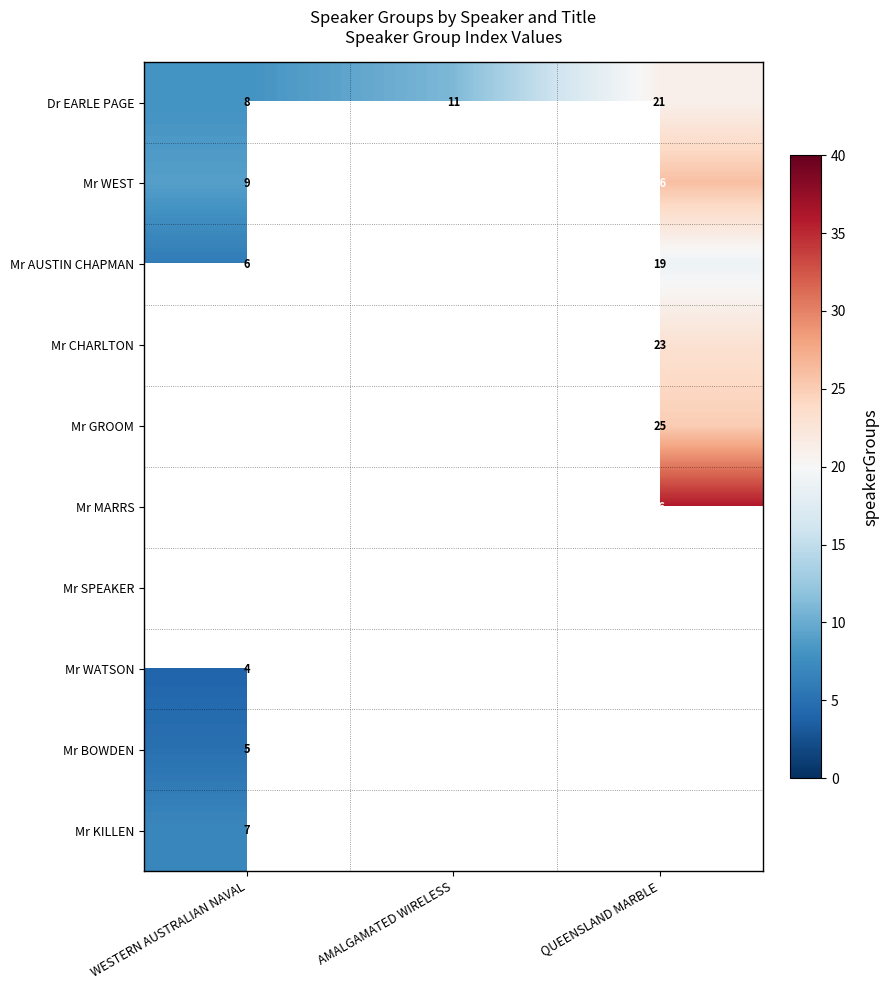

Is the value of Mr WATSON at WESTERN AUSTRALIAN NAVAL greater than the value of Mr AUSTIN CHAPMAN at QUEENSLAND MARBLE?

No